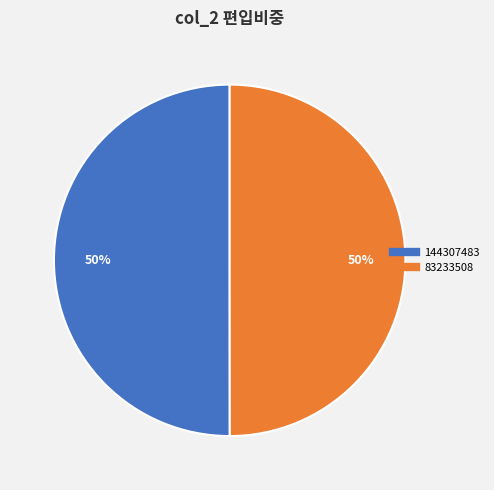

The 83233508 slice represents 57% of the pie. True or false?

False